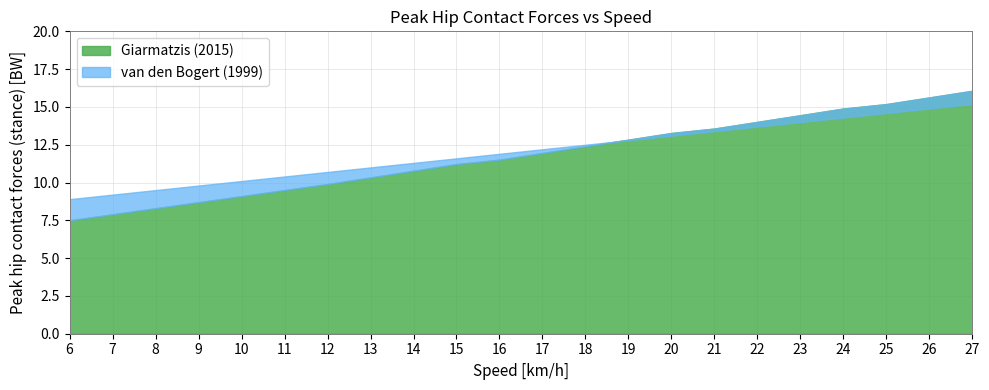

List the series in order of their overall mean, lowest first.

Giarmatzis (2015), van den Bogert (1999)